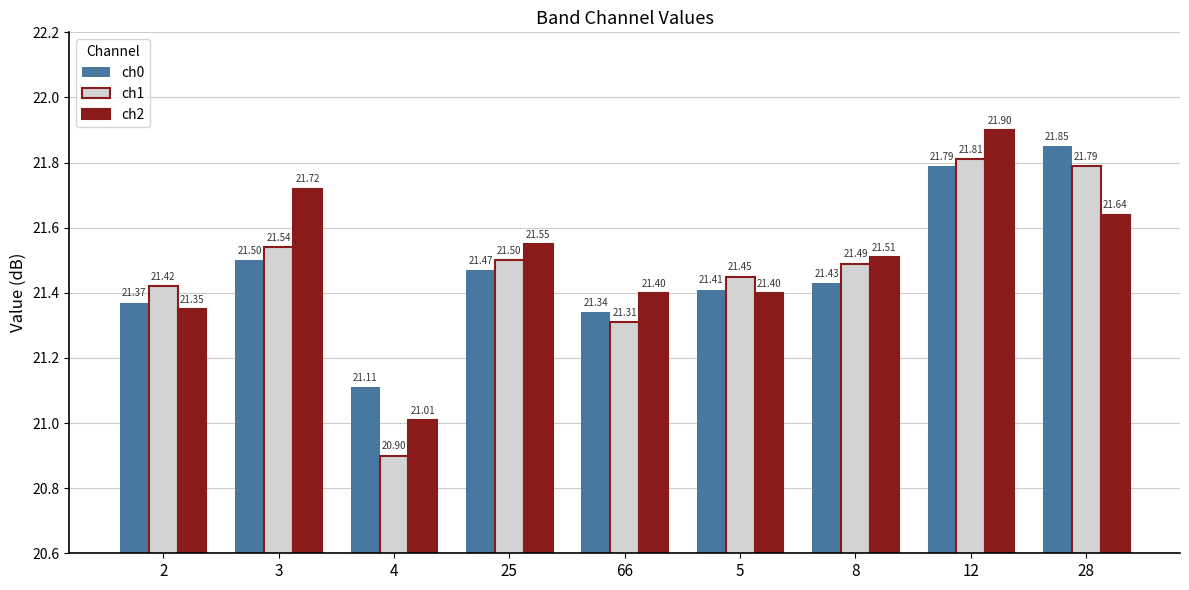

What position from the right is 5?

4